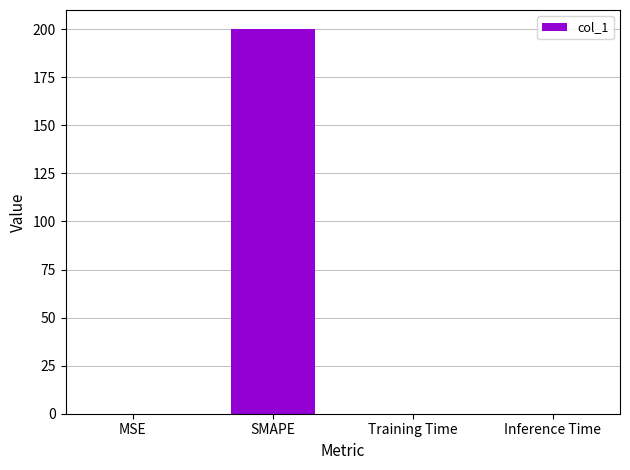

True or false: the data shows 200.0 at SMAPE.

True